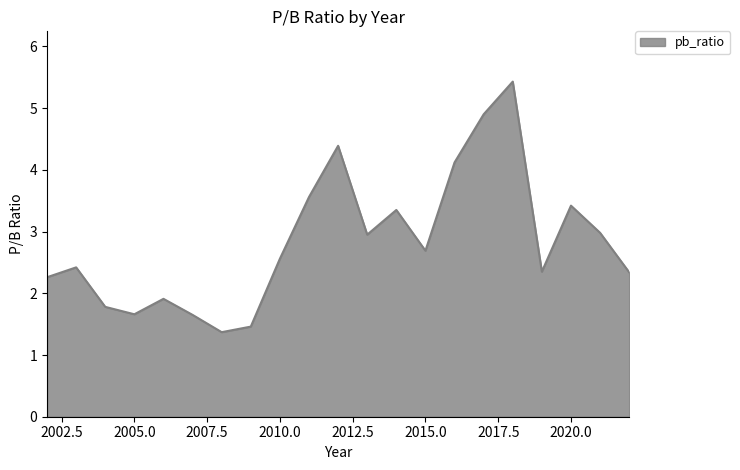

What is the smallest value displayed?

1.4